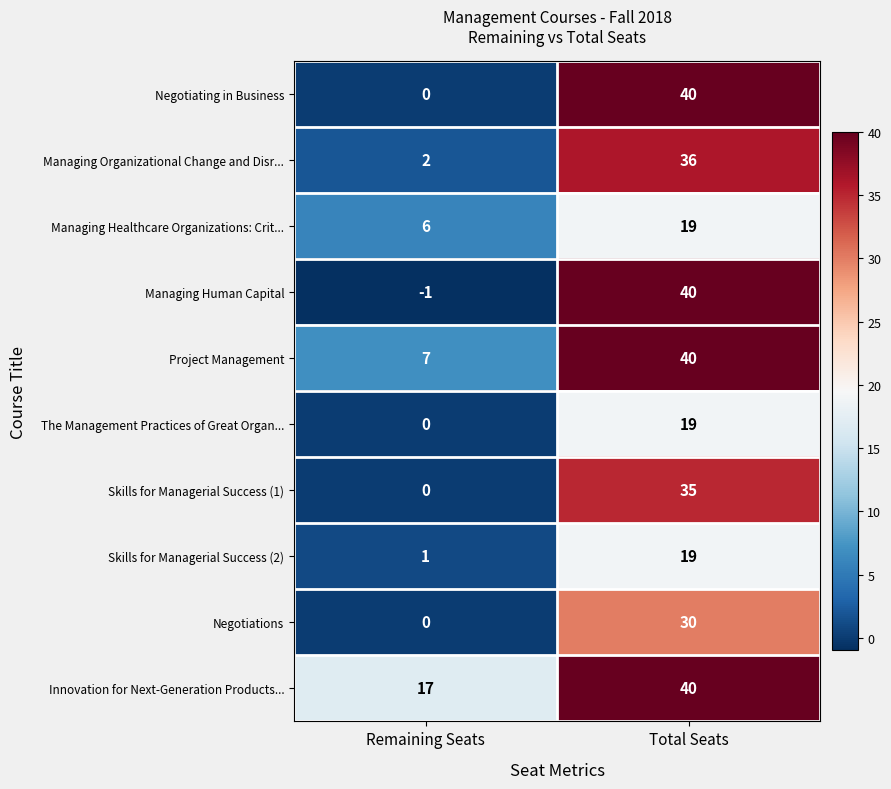

At how many categories does at least one series exceed 8?

2